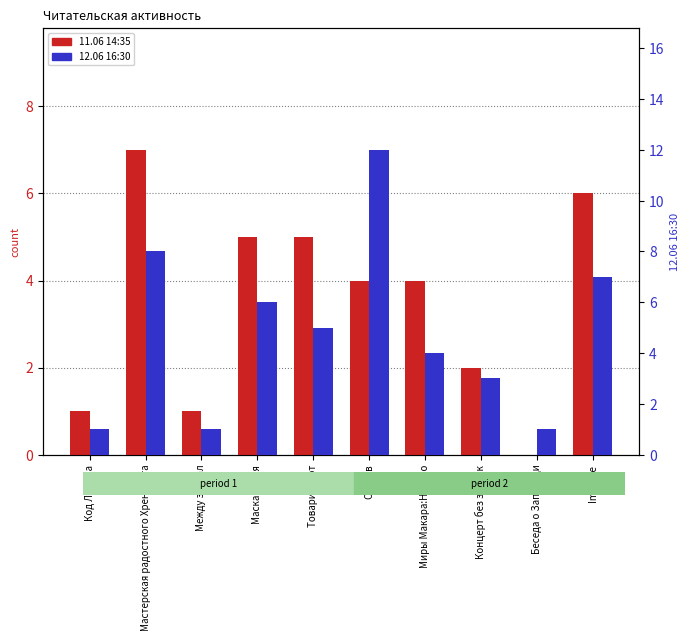

Rank the series at Товарищ Кот from highest to lowest value.

11.06 14:35, 12.06 16:30